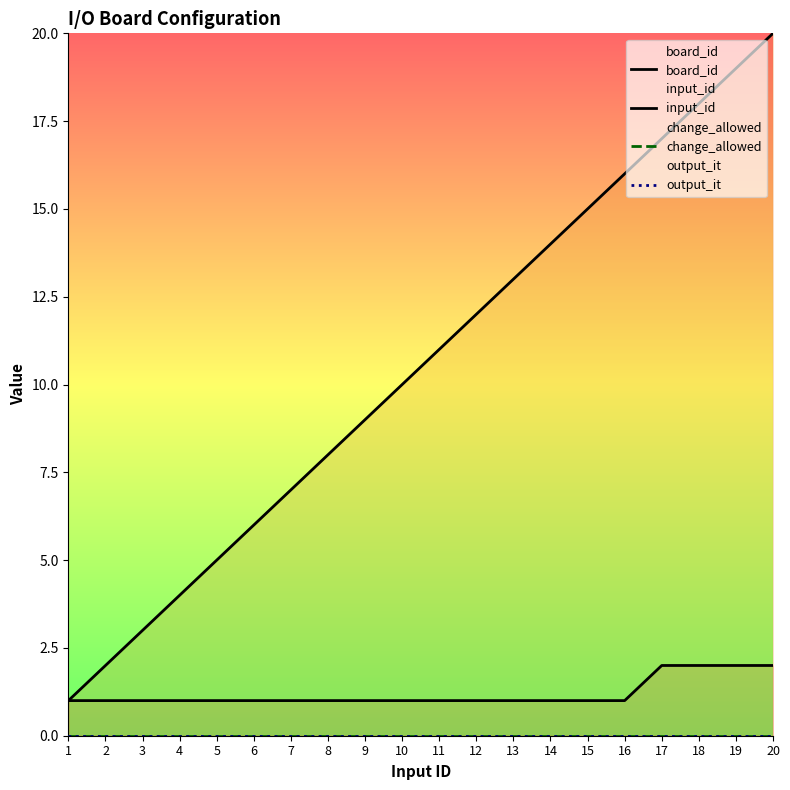

True or false: board_id and input_id intersect in this chart.

False